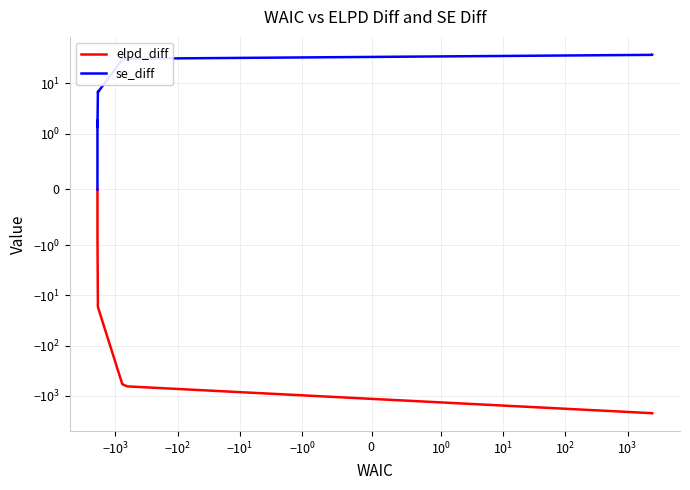

True or false: se_diff and elpd_diff cross at least once.

False